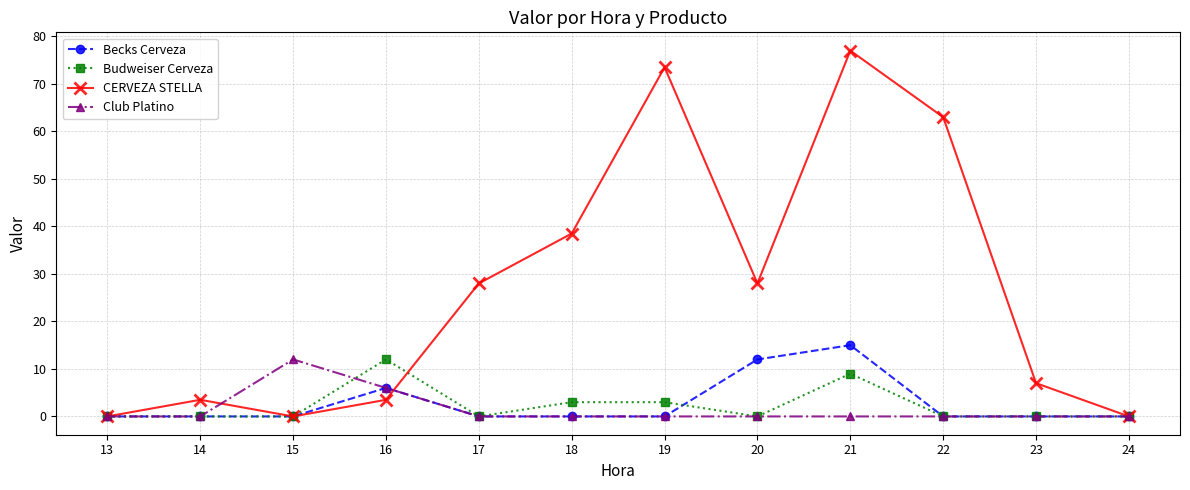

What are all the series names shown in the legend?

Becks Cerveza, Budweiser Cerveza, CERVEZA STELLA, Club Platino